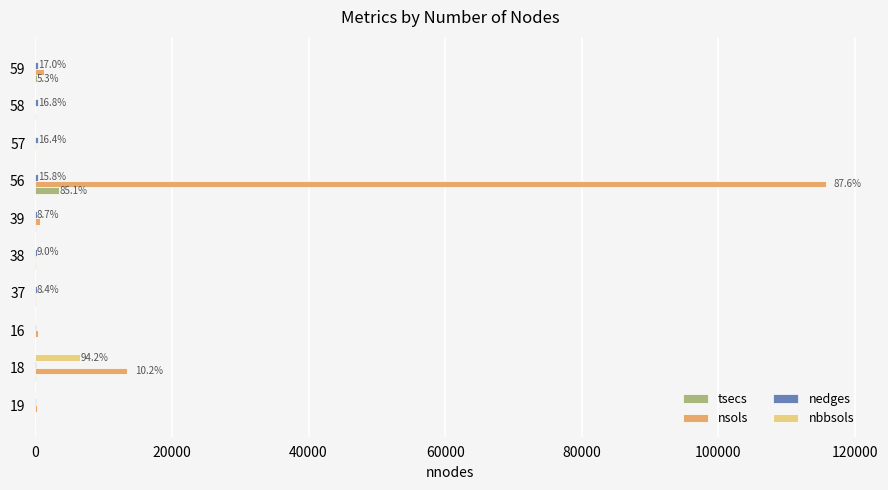

What is the average value of the tsecs series?

413.1